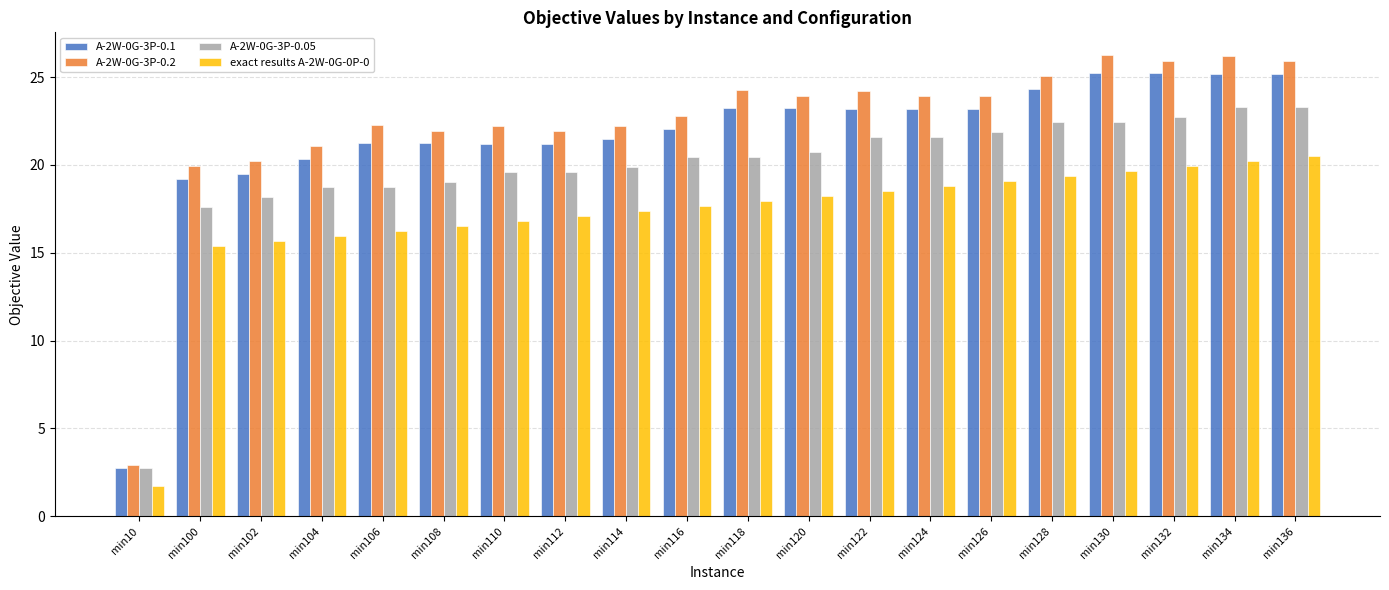

Does the chart contain any negative values?

No